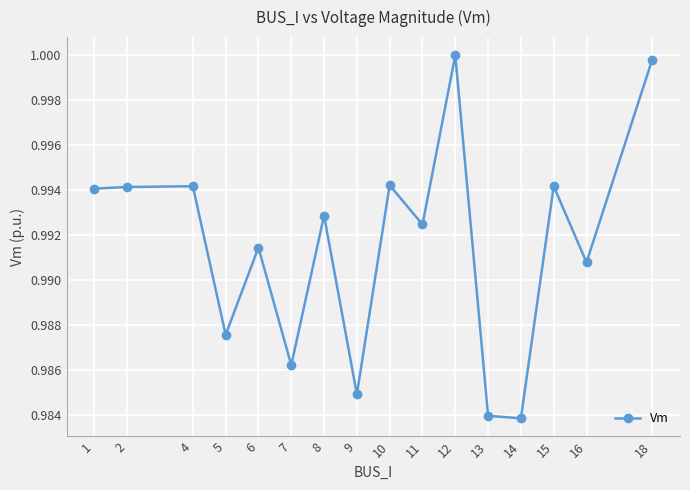

Is this an area chart (filled region under the line)?

No